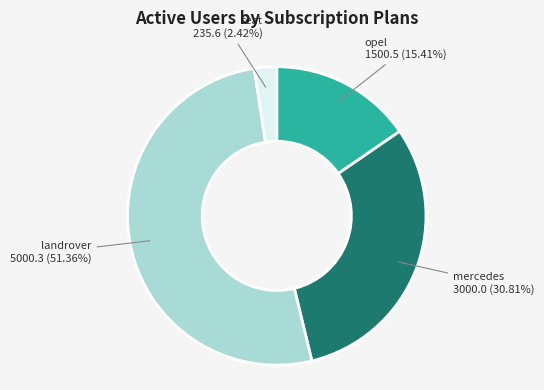

Count the number of slices in the pie.

4